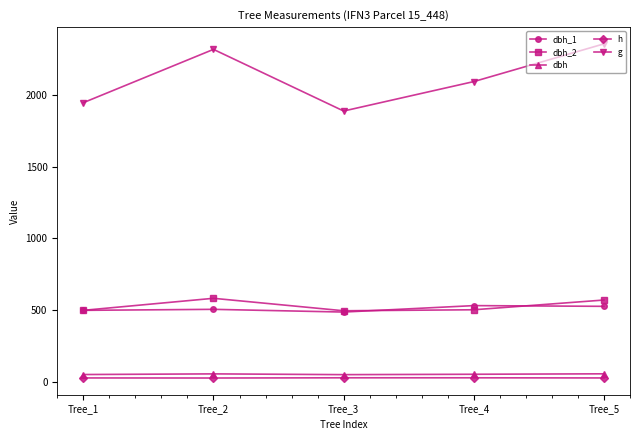

How many interior local valleys does the g series have?

1